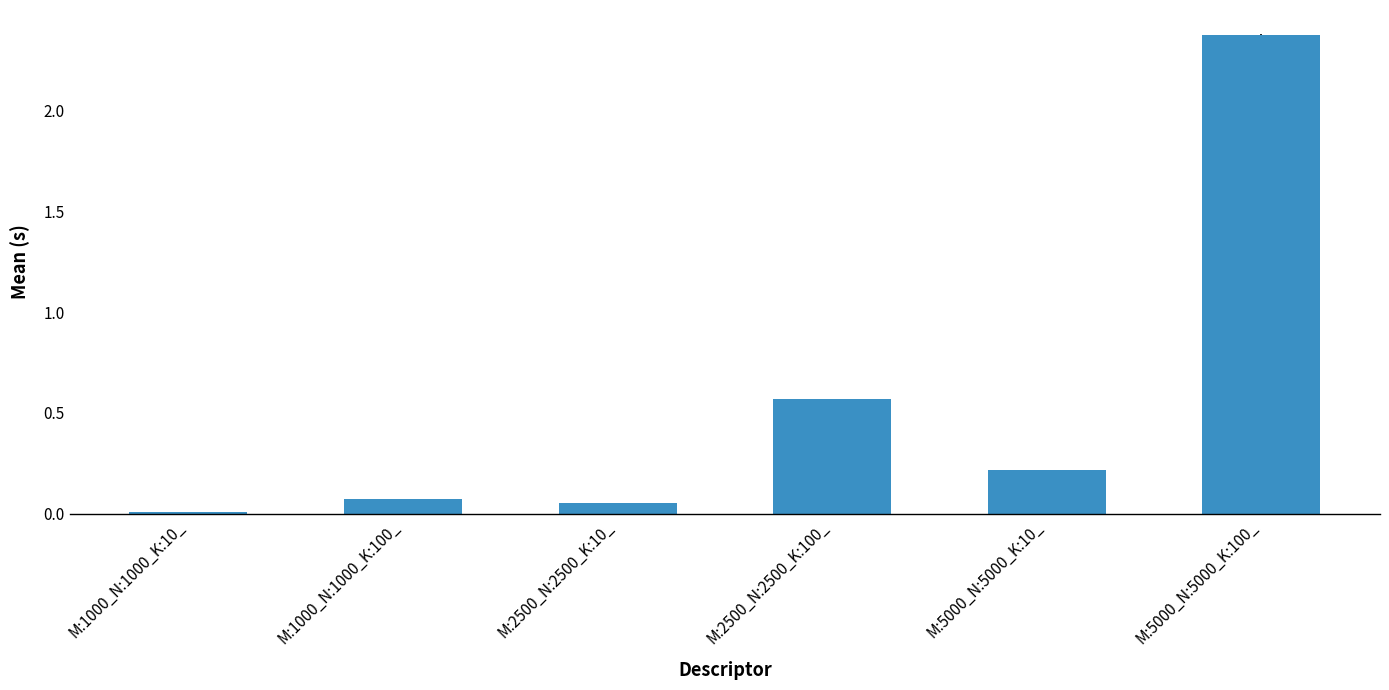

Is it true that the value at M:5000_N:5000_K:10_ is 0.1?

False